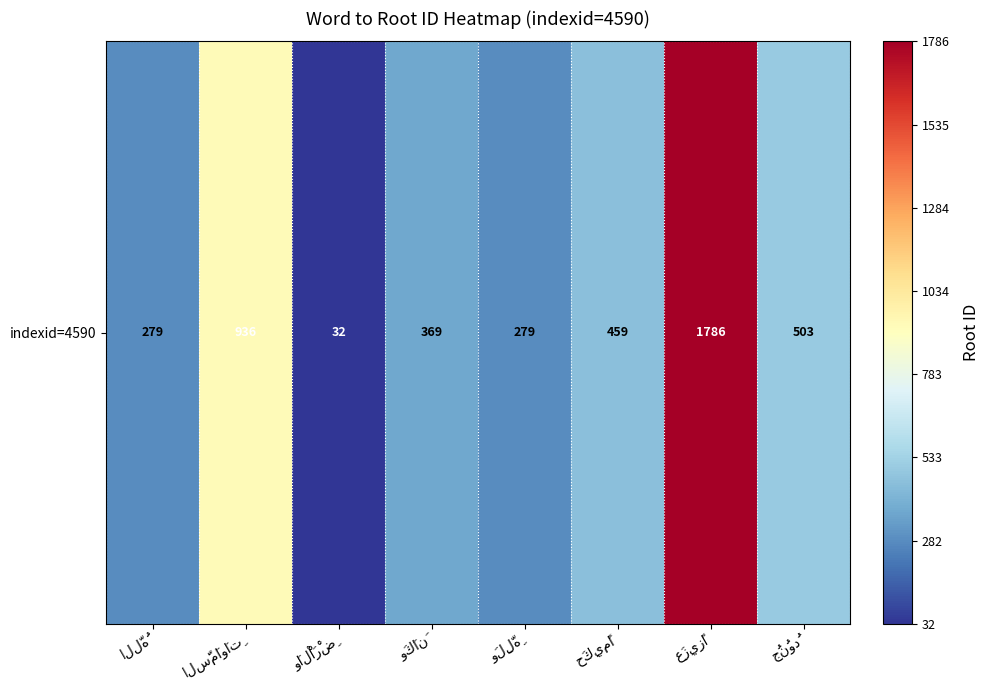

What is the smallest value displayed?

32